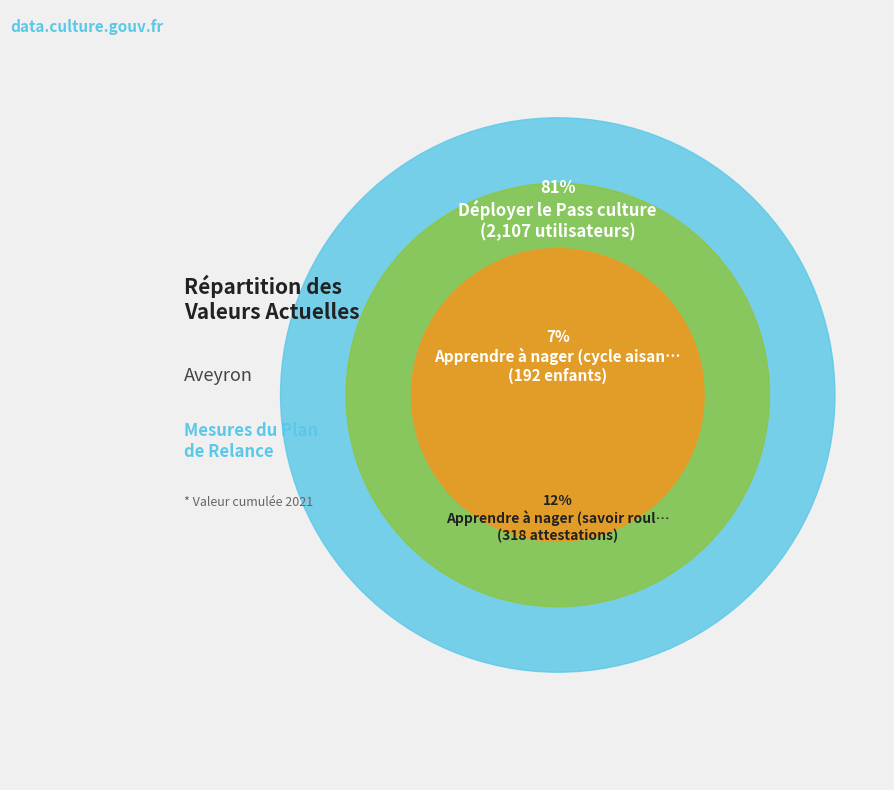

The Apprendre à nager (cycle aisance aquatique) slice represents 7% of the pie. True or false?

True